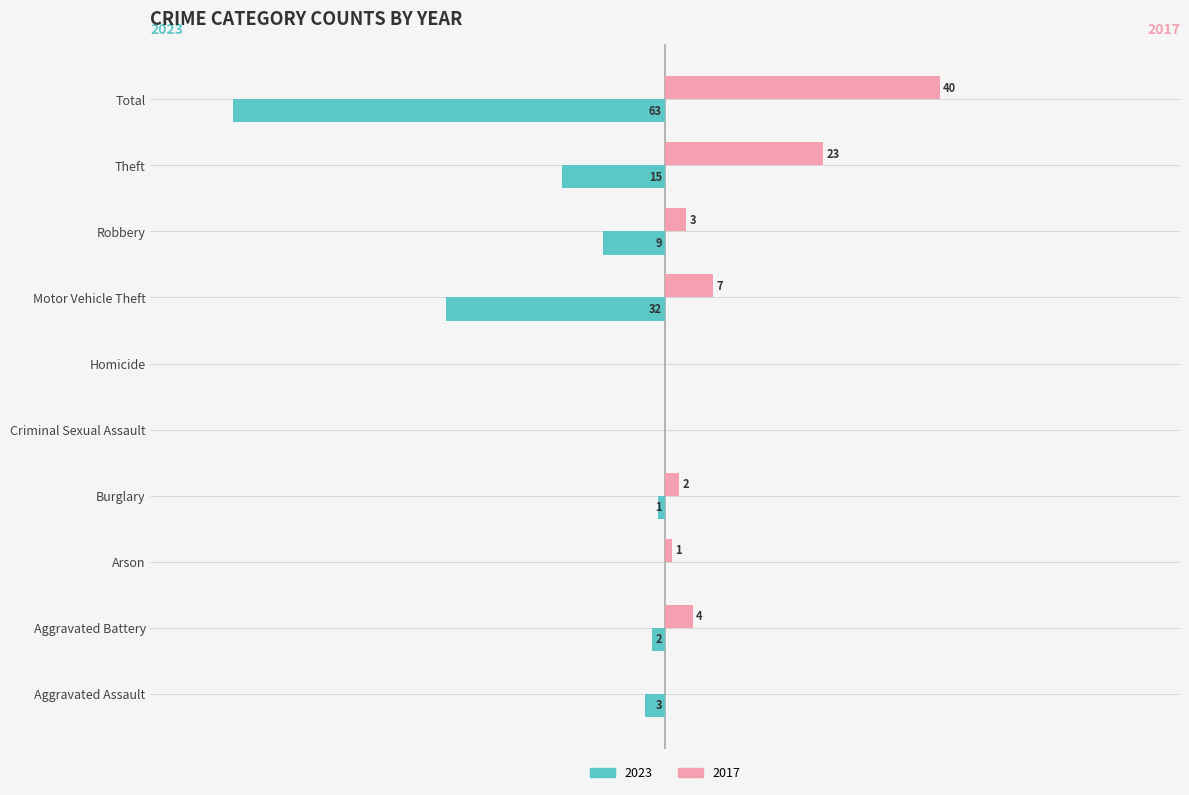

At which category is the sum across all series the highest?

Theft